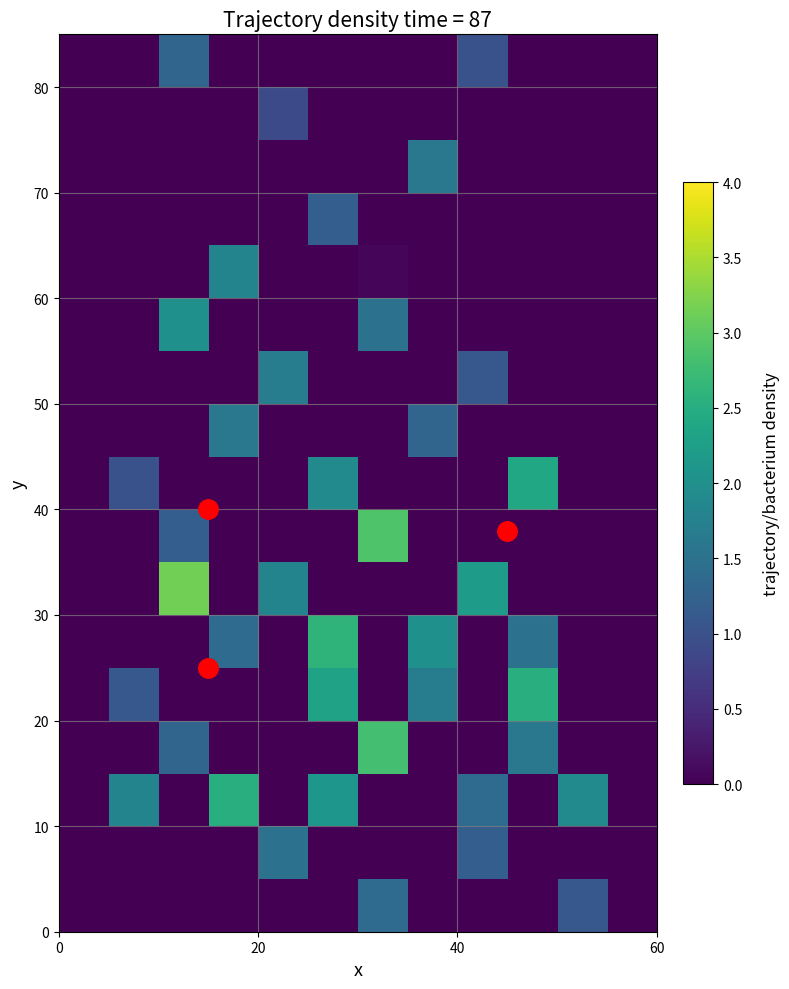

What is the maximum value shown in the chart?

3.2